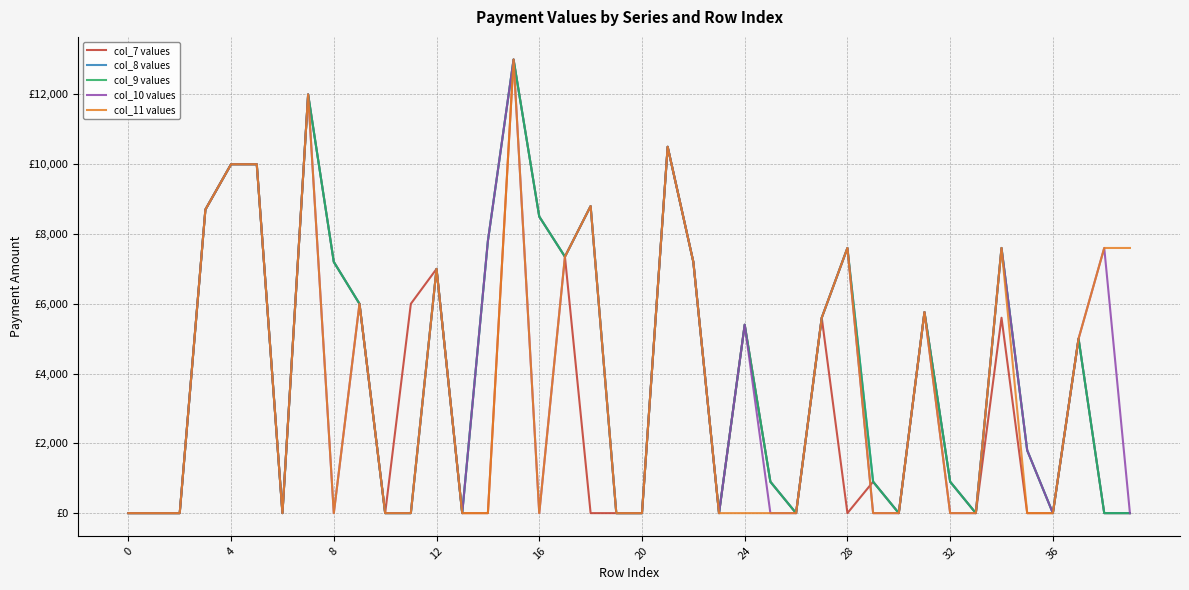

True or false: col_9 values and col_8 values intersect in this chart.

False